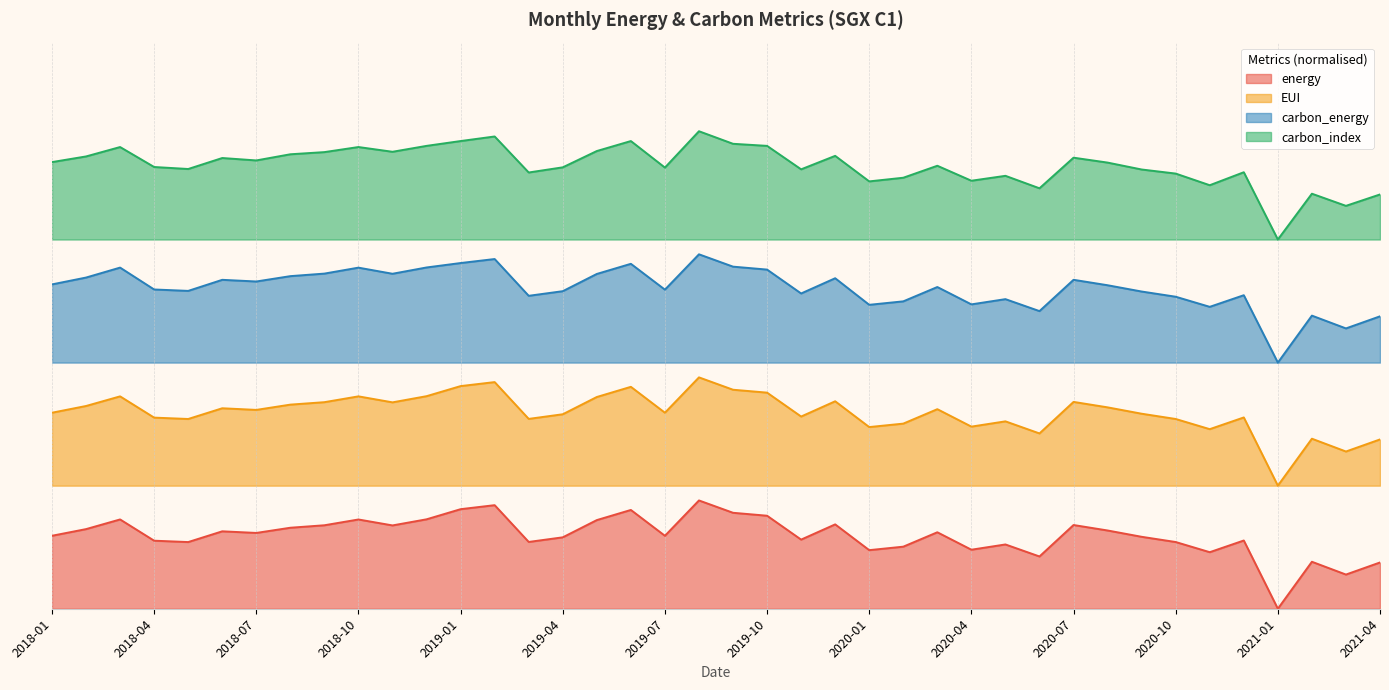

Reading left to right, list all the values displayed in this chart.

energy: 2018-01=0.1	2018-02=0.2	2018-03=0.2	2018-04=0.1	2018-05=0.1	2018-06=0.2	2018-07=0.2	2018-08=0.2	2018-09=0.2	2018-10=0.2	2018-11=0.2	2018-12=0.2	2019-01=0.2	2019-02=0.2	2019-03=0.1	2019-04=0.1	2019-05=0.2	2019-06=0.2	2019-07=0.1	2019-08=0.2	2019-09=0.2	2019-10=0.2	2019-11=0.1	2019-12=0.2	2020-01=0.1	2020-02=0.1	2020-03=0.2	2020-04=0.1	2020-05=0.1	2020-06=0.1	2020-07=0.2	2020-08=0.2	2020-09=0.1	2020-10=0.1	2020-11=0.1	2020-12=0.1	2021-01=0.0	2021-02=0.1	2021-03=0.1	2021-04=0.1
EUI: 2018-01=0.4	2018-02=0.4	2018-03=0.4	2018-04=0.4	2018-05=0.4	2018-06=0.4	2018-07=0.4	2018-08=0.4	2018-09=0.4	2018-10=0.4	2018-11=0.4	2018-12=0.4	2019-01=0.5	2019-02=0.5	2019-03=0.4	2019-04=0.4	2019-05=0.4	2019-06=0.5	2019-07=0.4	2019-08=0.5	2019-09=0.4	2019-10=0.4	2019-11=0.4	2019-12=0.4	2020-01=0.4	2020-02=0.4	2020-03=0.4	2020-04=0.4	2020-05=0.4	2020-06=0.4	2020-07=0.4	2020-08=0.4	2020-09=0.4	2020-10=0.4	2020-11=0.4	2020-12=0.4	2021-01=0.2	2021-02=0.3	2021-03=0.3	2021-04=0.3
carbon_energy: 2018-01=0.7	2018-02=0.7	2018-03=0.7	2018-04=0.6	2018-05=0.6	2018-06=0.7	2018-07=0.7	2018-08=0.7	2018-09=0.7	2018-10=0.7	2018-11=0.7	2018-12=0.7	2019-01=0.7	2019-02=0.7	2019-03=0.6	2019-04=0.6	2019-05=0.7	2019-06=0.7	2019-07=0.6	2019-08=0.7	2019-09=0.7	2019-10=0.7	2019-11=0.6	2019-12=0.7	2020-01=0.6	2020-02=0.6	2020-03=0.7	2020-04=0.6	2020-05=0.6	2020-06=0.6	2020-07=0.7	2020-08=0.7	2020-09=0.6	2020-10=0.6	2020-11=0.6	2020-12=0.6	2021-01=0.5	2021-02=0.6	2021-03=0.6	2021-04=0.6
carbon_index: 2018-01=0.9	2018-02=0.9	2018-03=0.9	2018-04=0.9	2018-05=0.9	2018-06=0.9	2018-07=0.9	2018-08=0.9	2018-09=0.9	2018-10=0.9	2018-11=0.9	2018-12=0.9	2019-01=1.0	2019-02=1.0	2019-03=0.9	2019-04=0.9	2019-05=0.9	2019-06=1.0	2019-07=0.9	2019-08=1.0	2019-09=0.9	2019-10=0.9	2019-11=0.9	2019-12=0.9	2020-01=0.9	2020-02=0.9	2020-03=0.9	2020-04=0.9	2020-05=0.9	2020-06=0.9	2020-07=0.9	2020-08=0.9	2020-09=0.9	2020-10=0.9	2020-11=0.9	2020-12=0.9	2021-01=0.8	2021-02=0.8	2021-03=0.8	2021-04=0.8